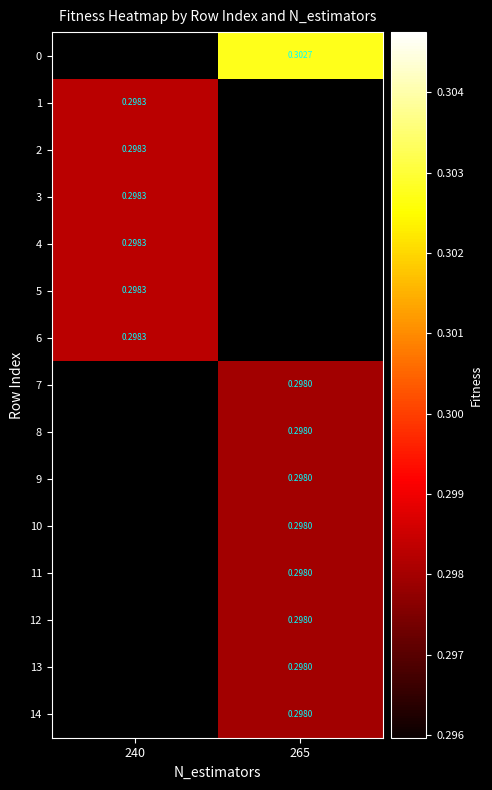

Which series has the widest spread of values?

1